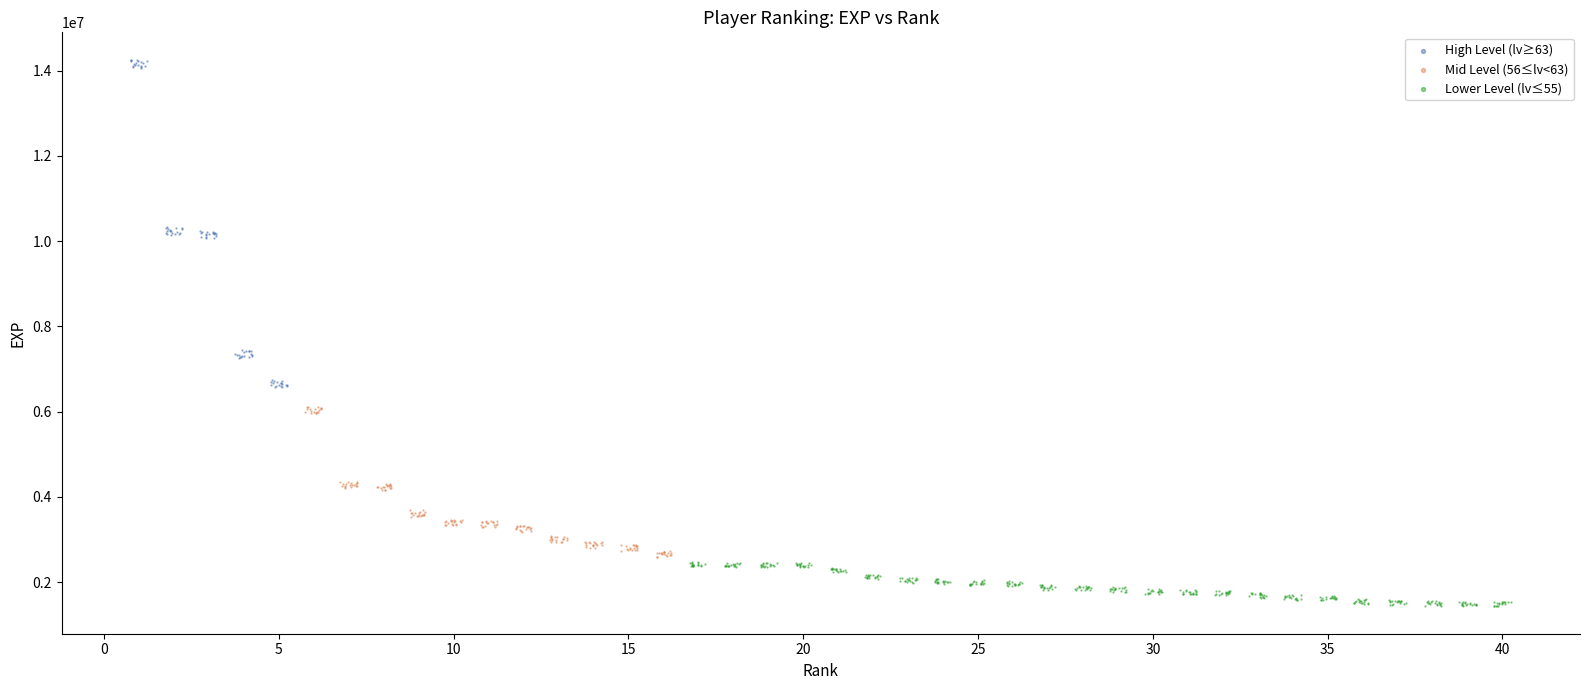

Which series reaches the minimum Y coordinate?

Lower Level (lv≤55)